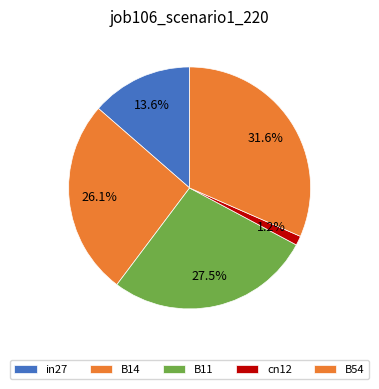

Does any single category account for the majority?

No